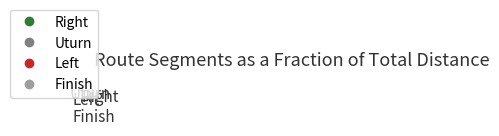

How many segments does this pie chart have?

4